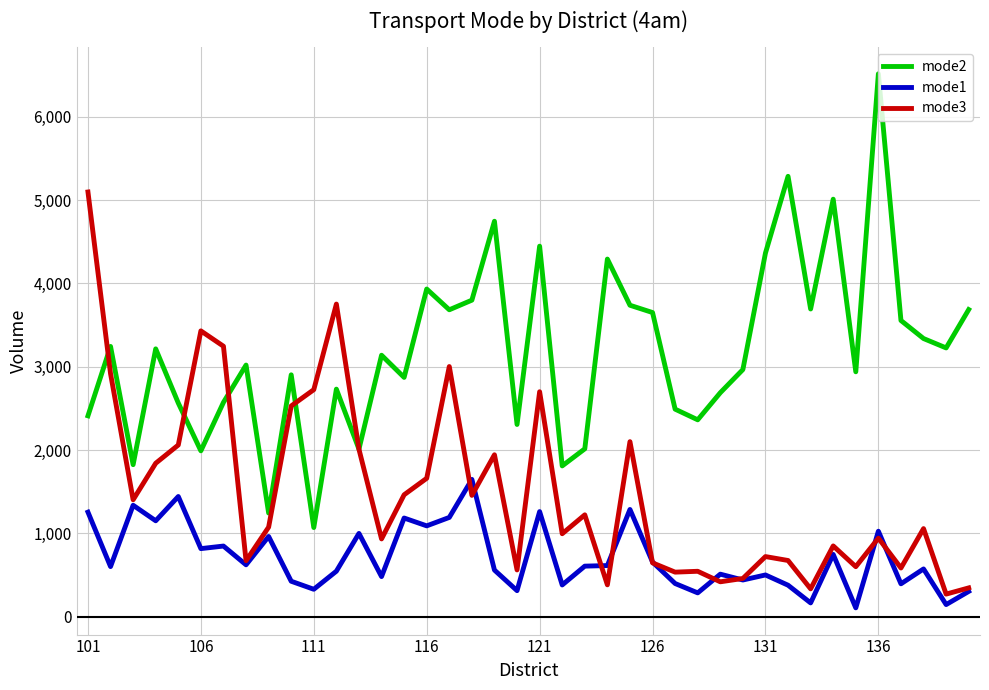

True or false: mode1 and mode2 cross at least once.

False